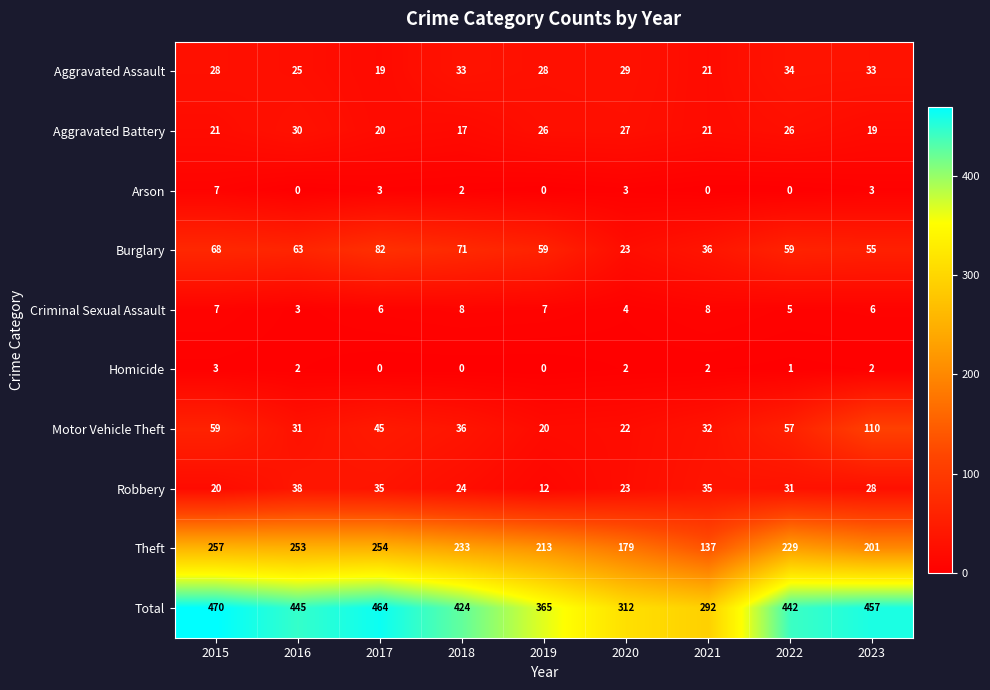

What is the sum of all Aggravated Battery values?

207